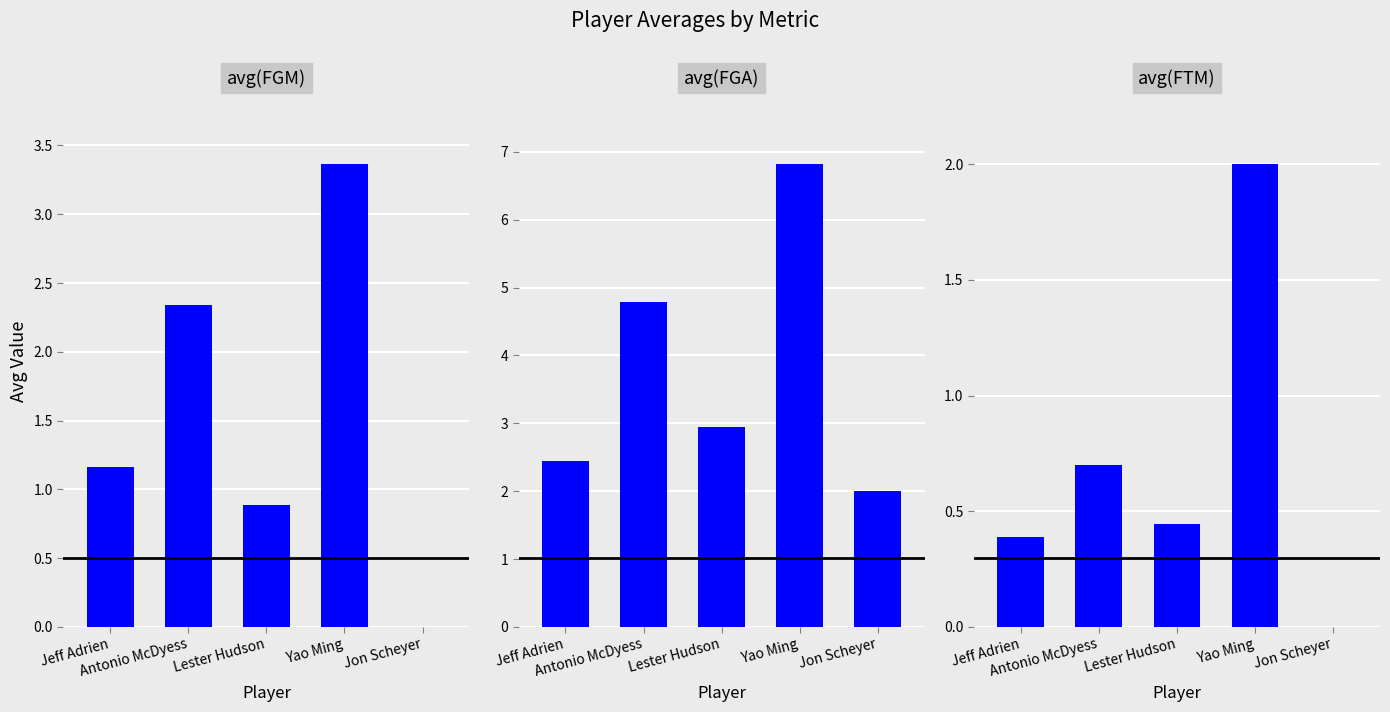

At which label does avg(FGM) reach its peak?

Yao Ming